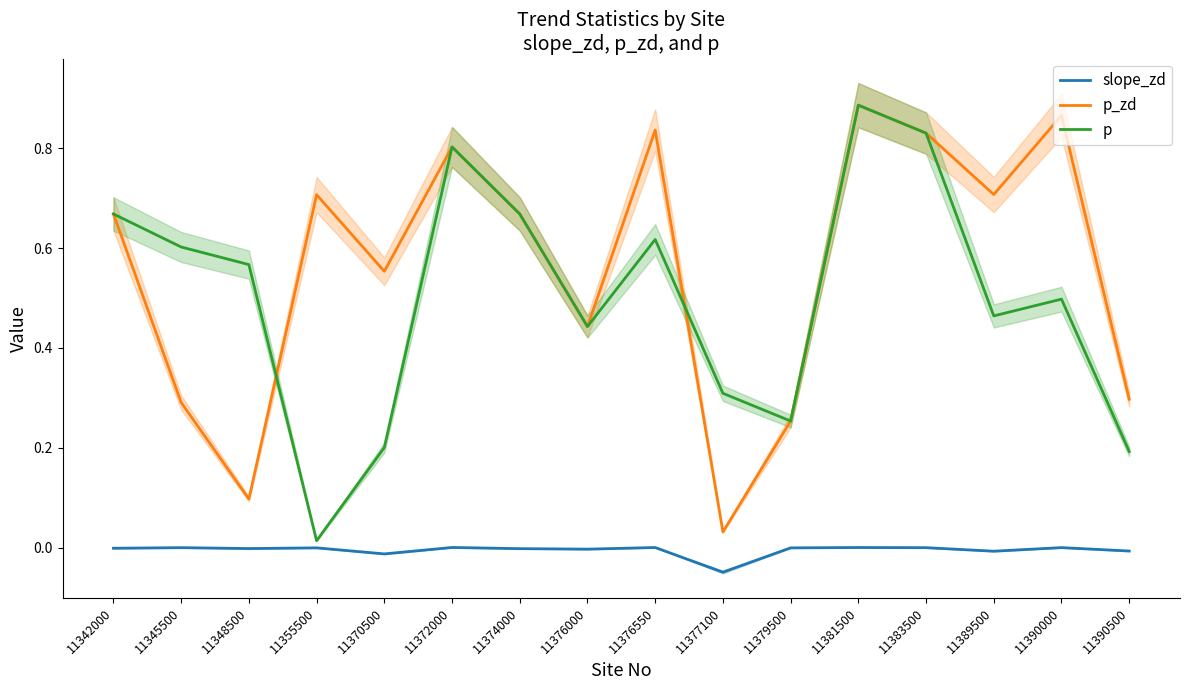

At how many categories does at least one series exceed 0?

16